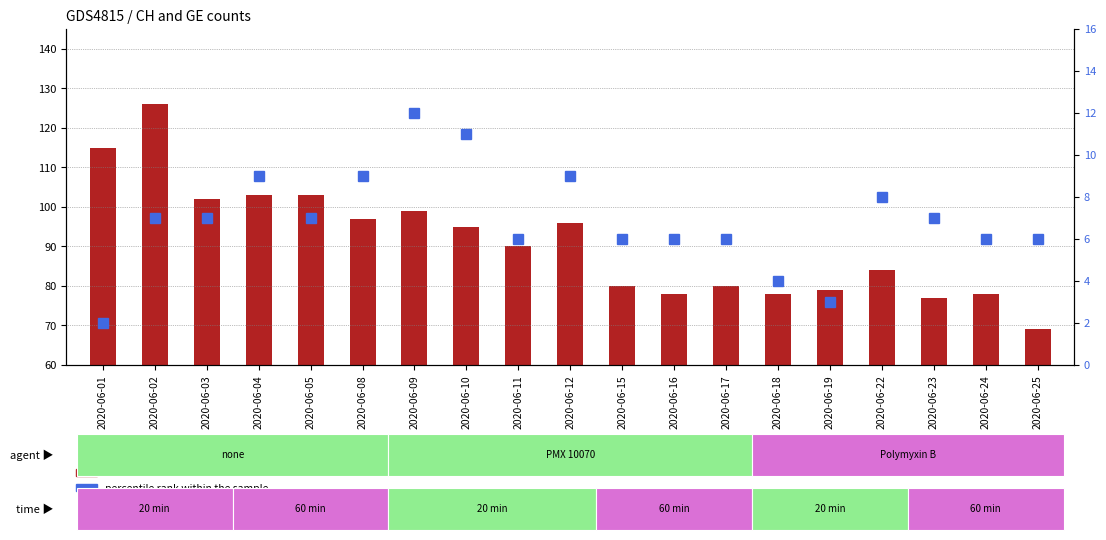

What is the average value of the CH count series?

91